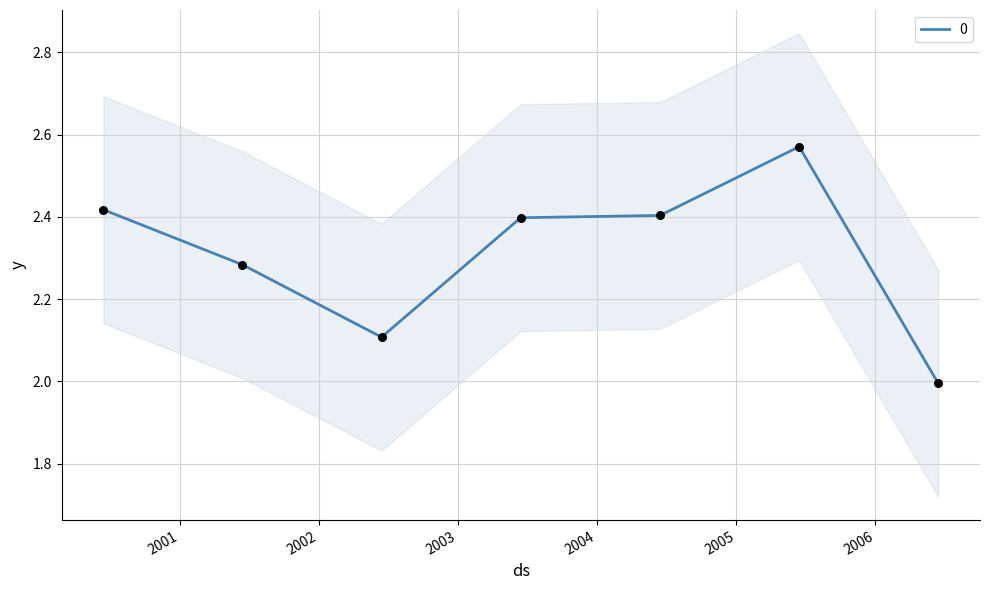

Which has a higher value, 2005-06-15 or 2006-06-15?

2005-06-15